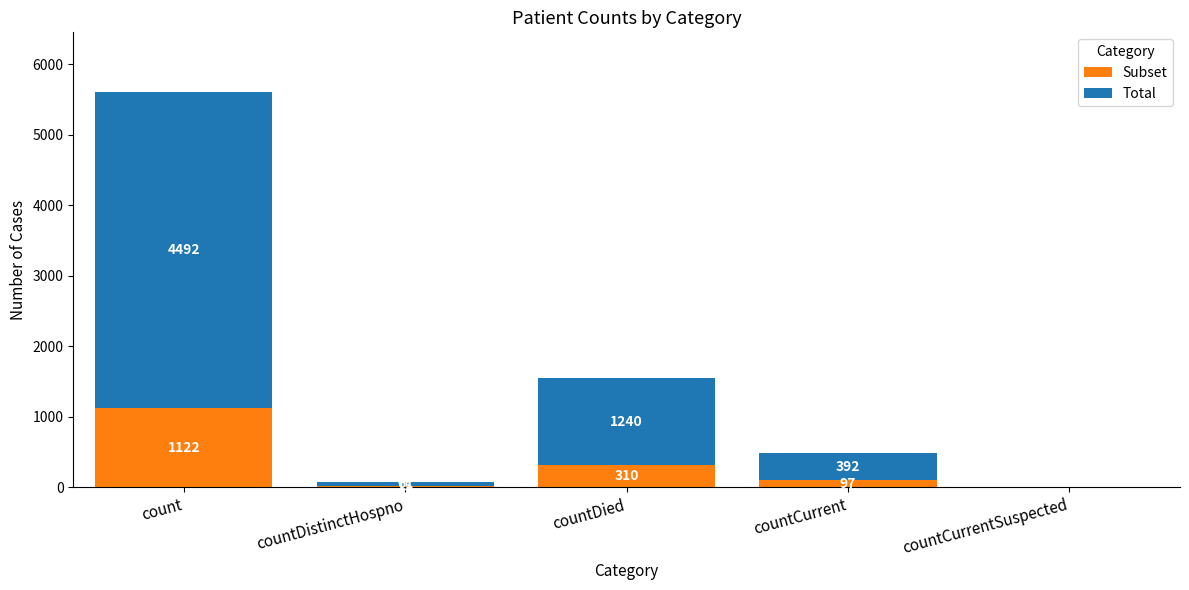

At which category is the sum across all series the highest?

count